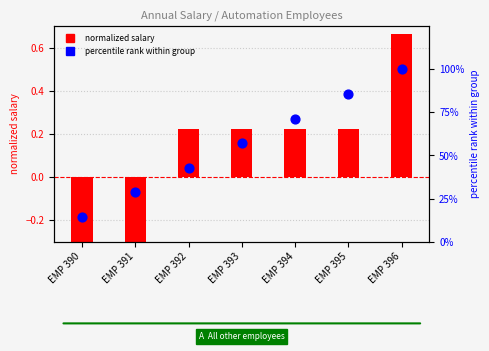

What is the total value across all series at EMP 394?

71.7